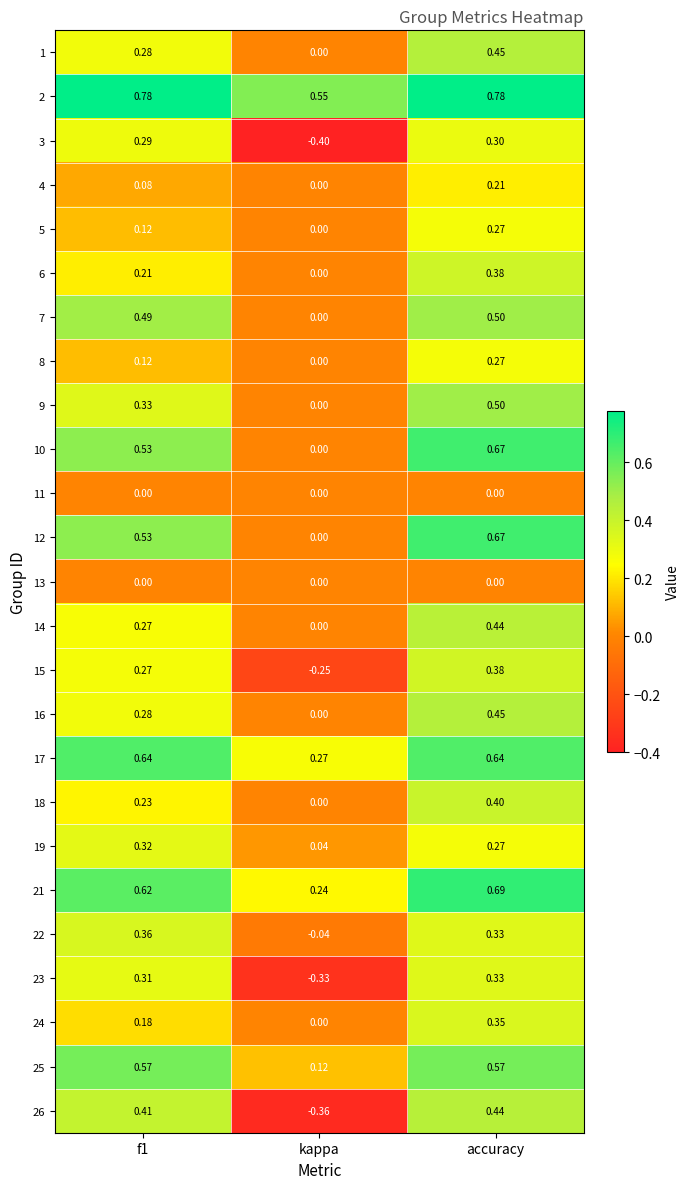

Which series has the widest spread of values?

26